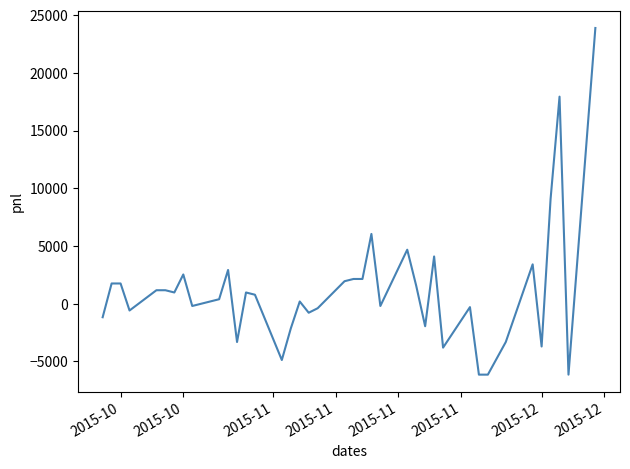

How many categories are shown in the chart?

39